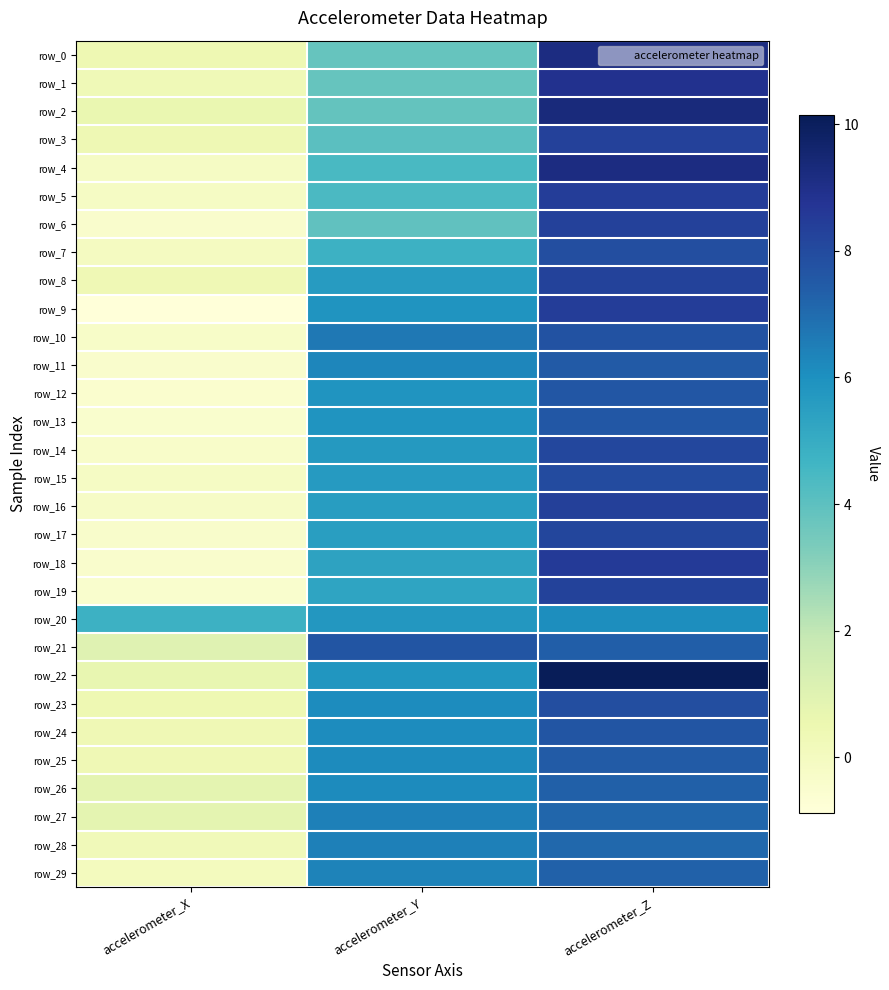

Is the value of row_15 at accelerometer_Y greater than the value of row_0 at accelerometer_Z?

No